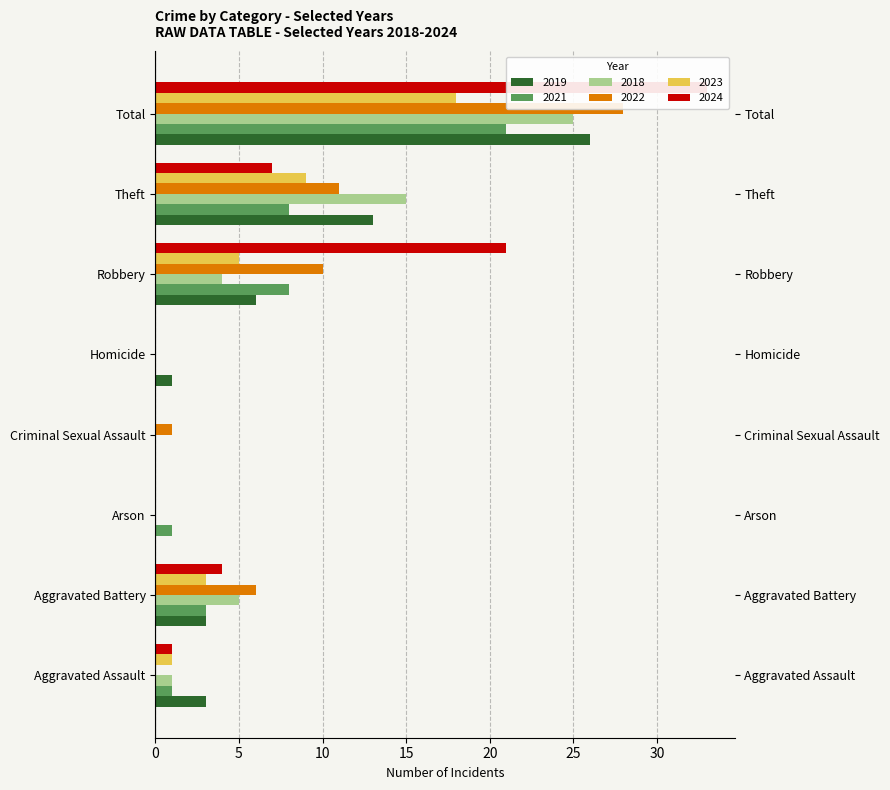

What is the difference between the 2019 values at Robbery and Arson?

6